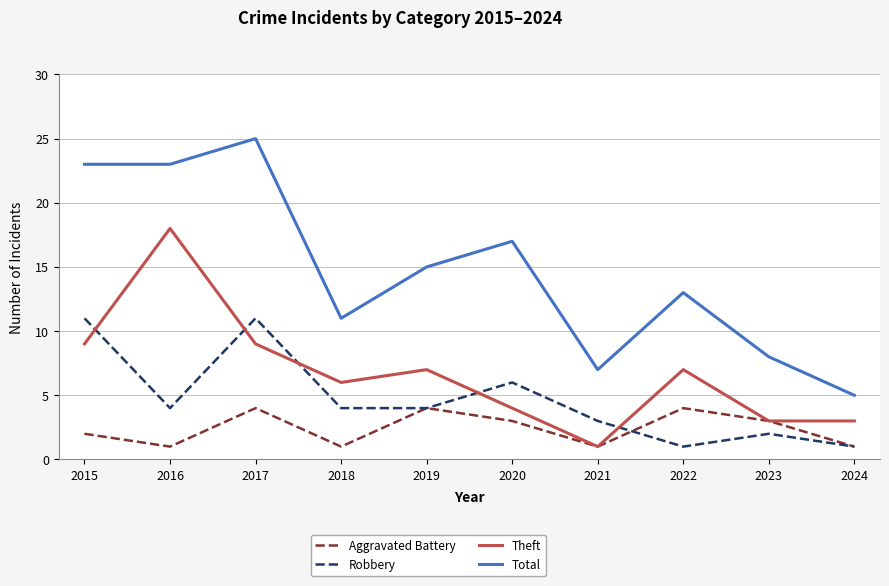

True or false: Total and Robbery intersect in this chart.

False